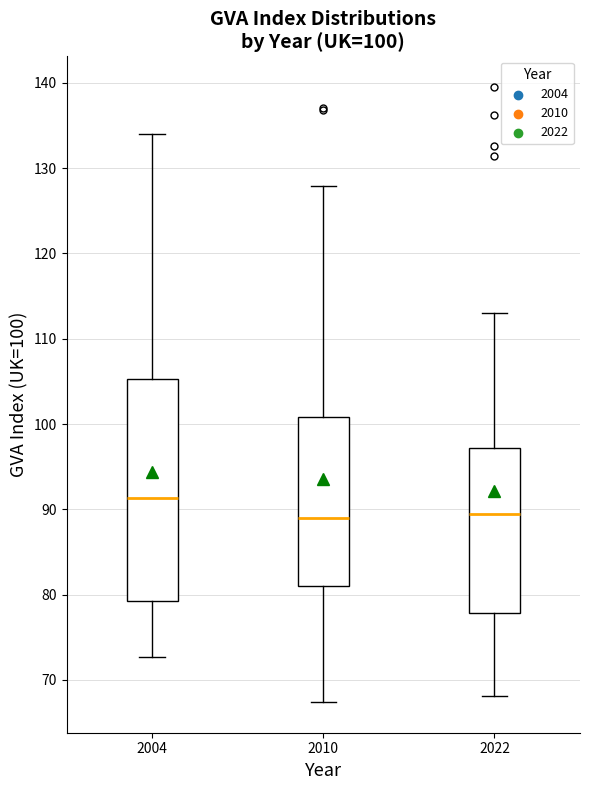

Comparing the boxes themselves (not the whiskers), which one is the tallest?

2004